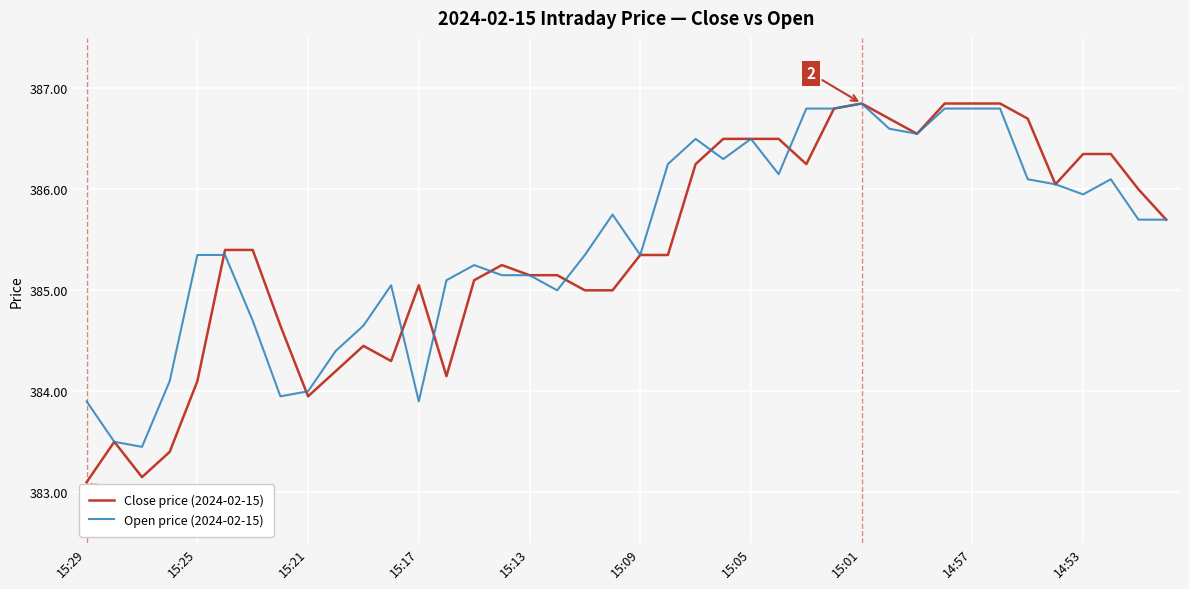

What is the maximum value for Open price (2024-02-15)?

386.9